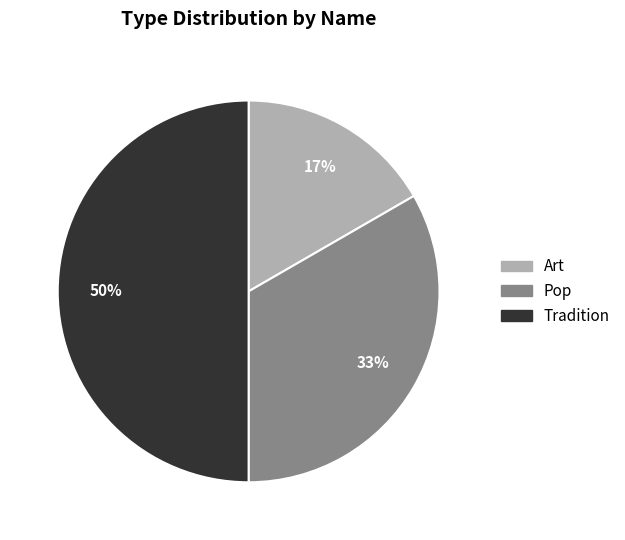

To the nearest percent, what is the average slice percentage?

33%